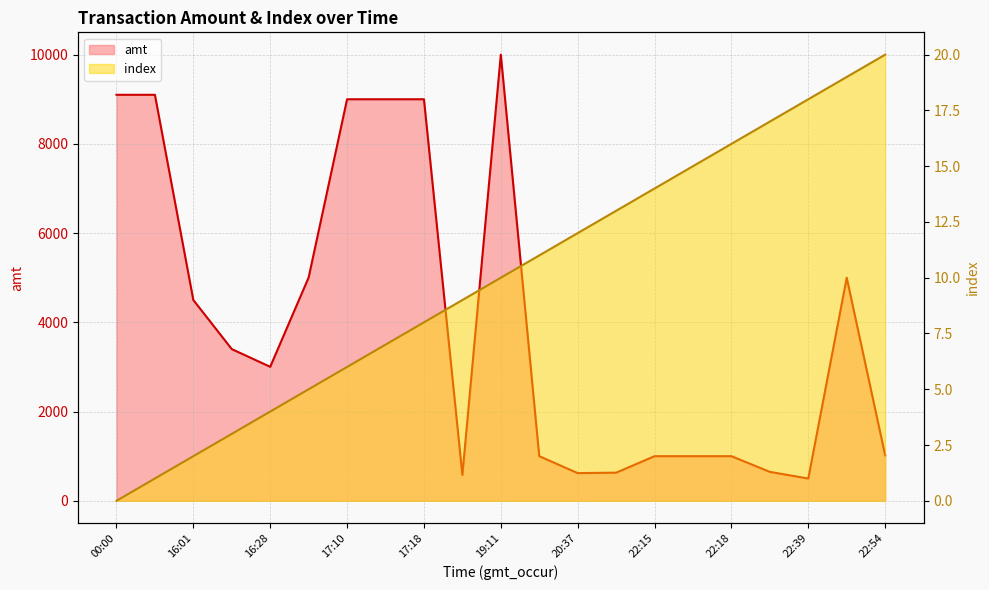

What is the sum of the index values at 17:12 and 17:36?

16.0